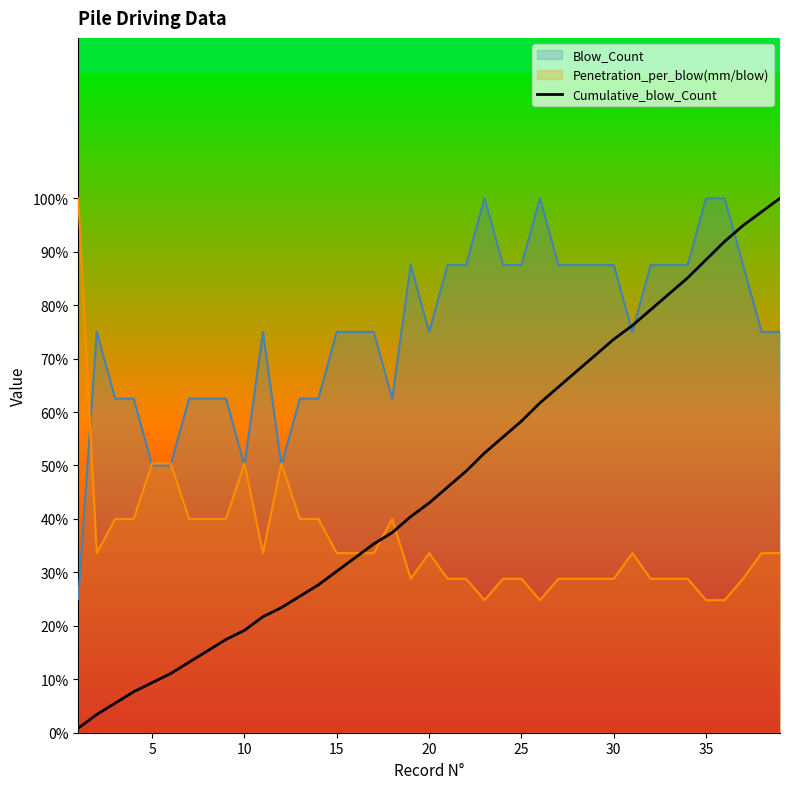

List the series in order of their overall mean, lowest first.

Penetration_per_blow(mm/blow), Cumulative_blow_Count, Blow_Count